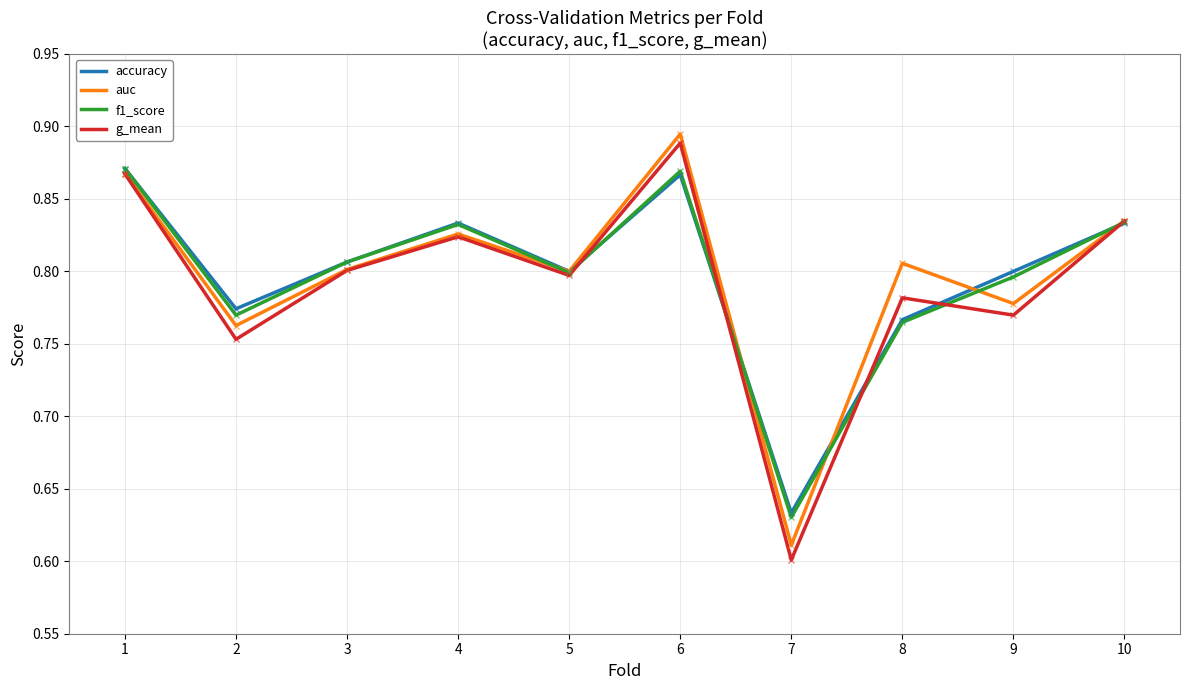

Between 5 and 6, which series saw the biggest shift?

auc